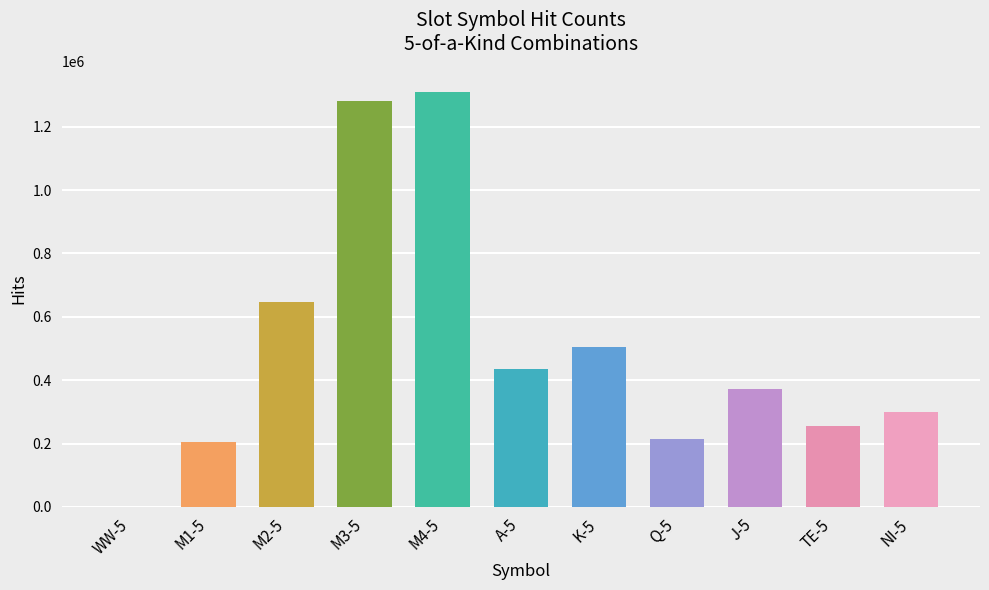

What is the sum of all values?

5525996